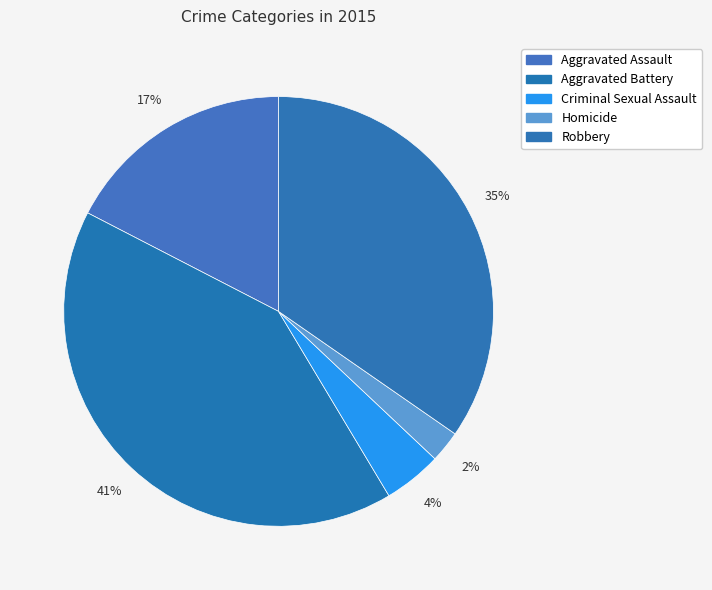

To the nearest percent, what is the combined percentage of Aggravated Assault and Aggravated Battery?

59%